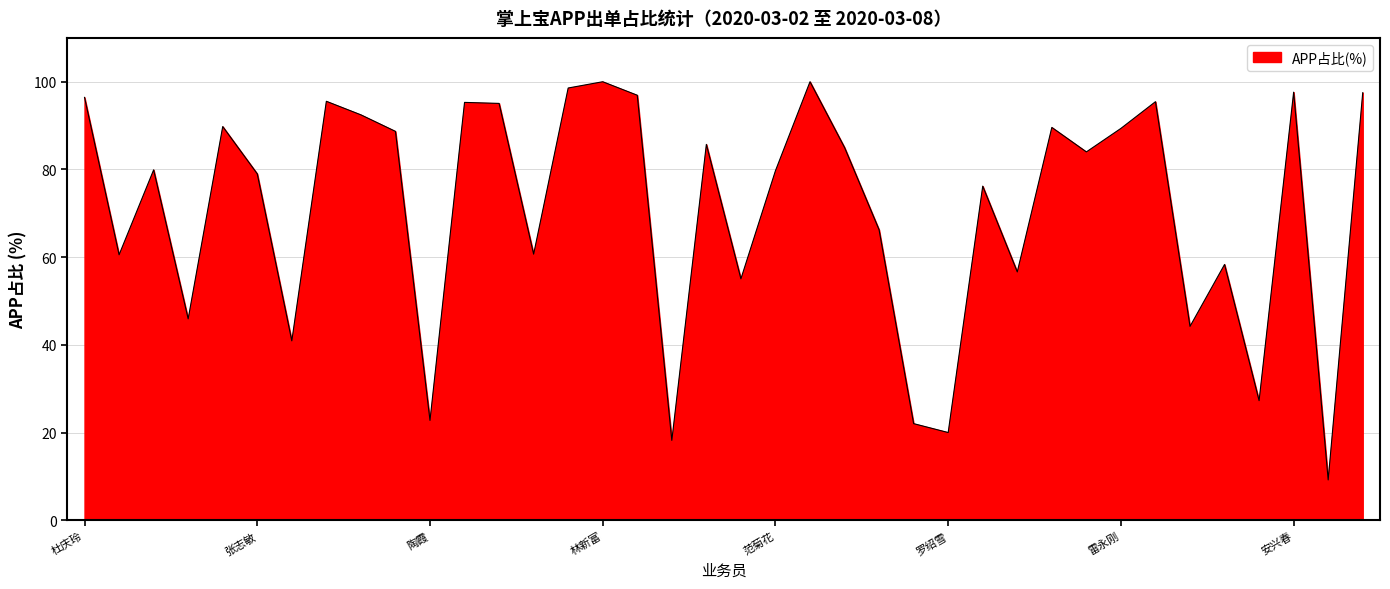

What is the difference between the maximum and minimum values?

90.8